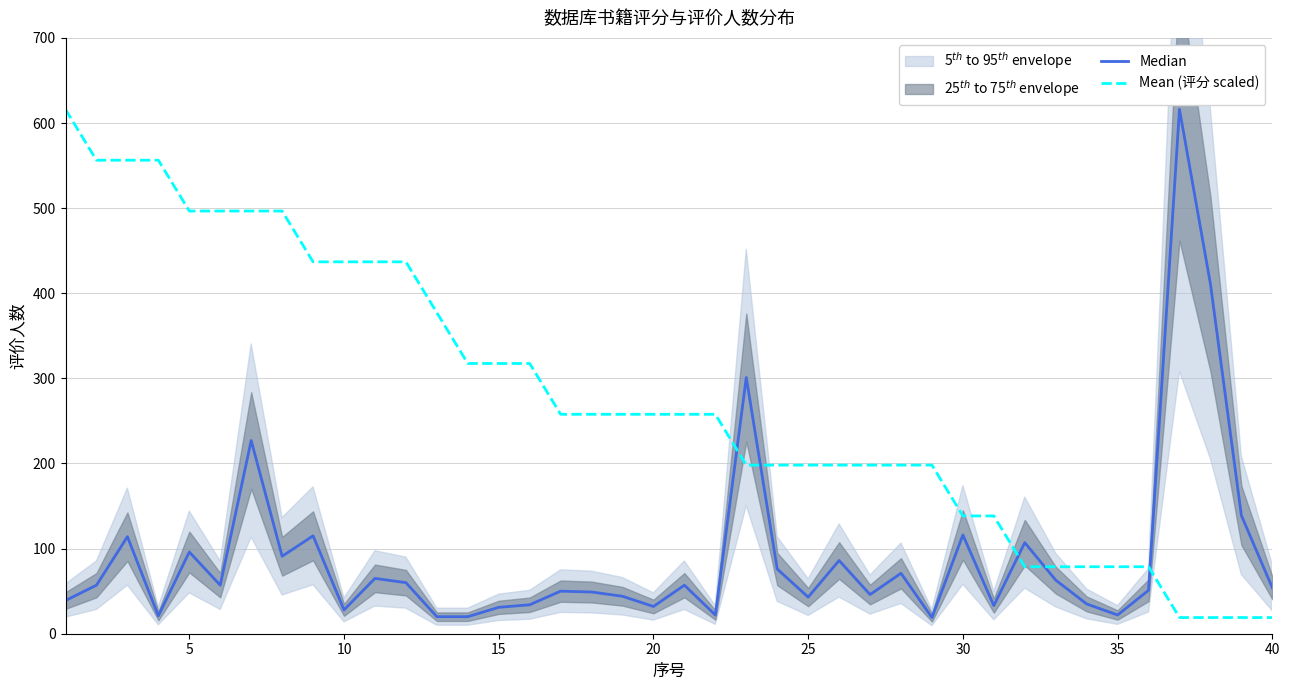

True or false: Mean (评分 scaled) has more than 2 points higher than both neighbors.

False